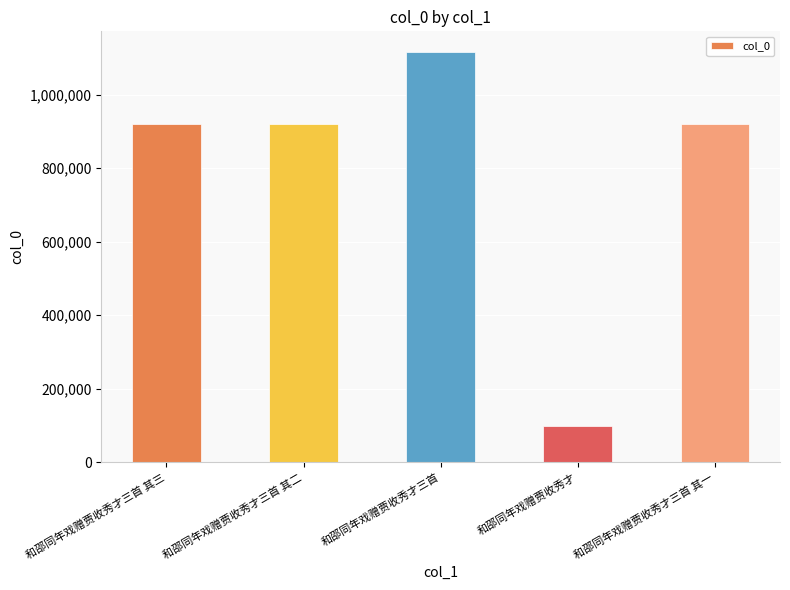

What is the label of the 3rd bar from the right?

和邵同年戏赠贾收秀才三首